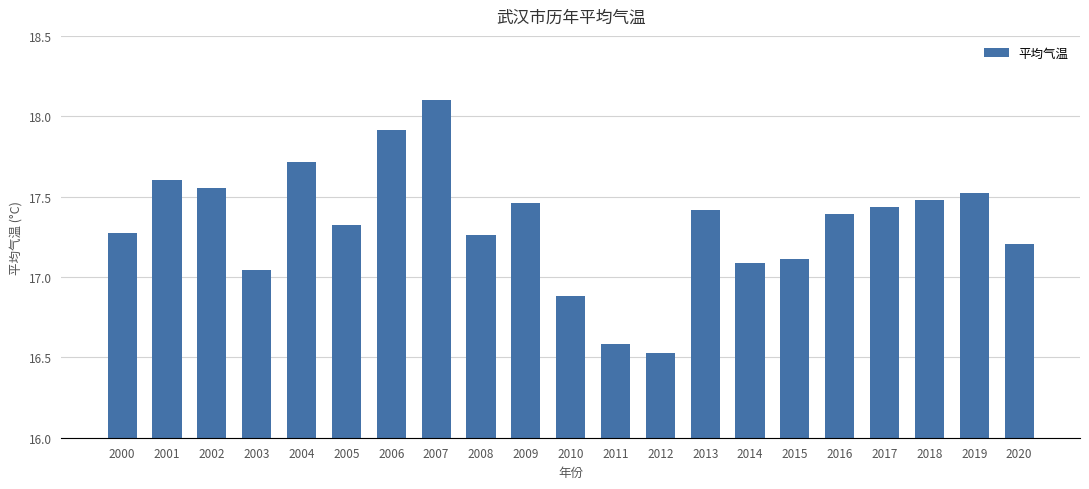

Count the number of data series in this chart.

1